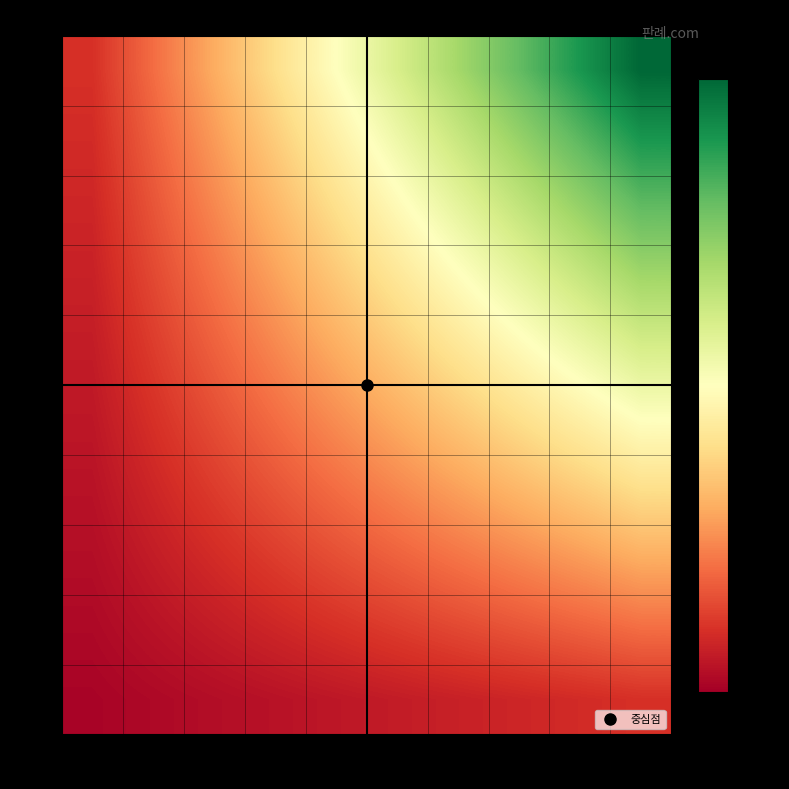

List the series in order of their peak value, highest first.

10k, 9k, 8k, 7k, 6k, 5k, 4k, 3k, 2k, 1